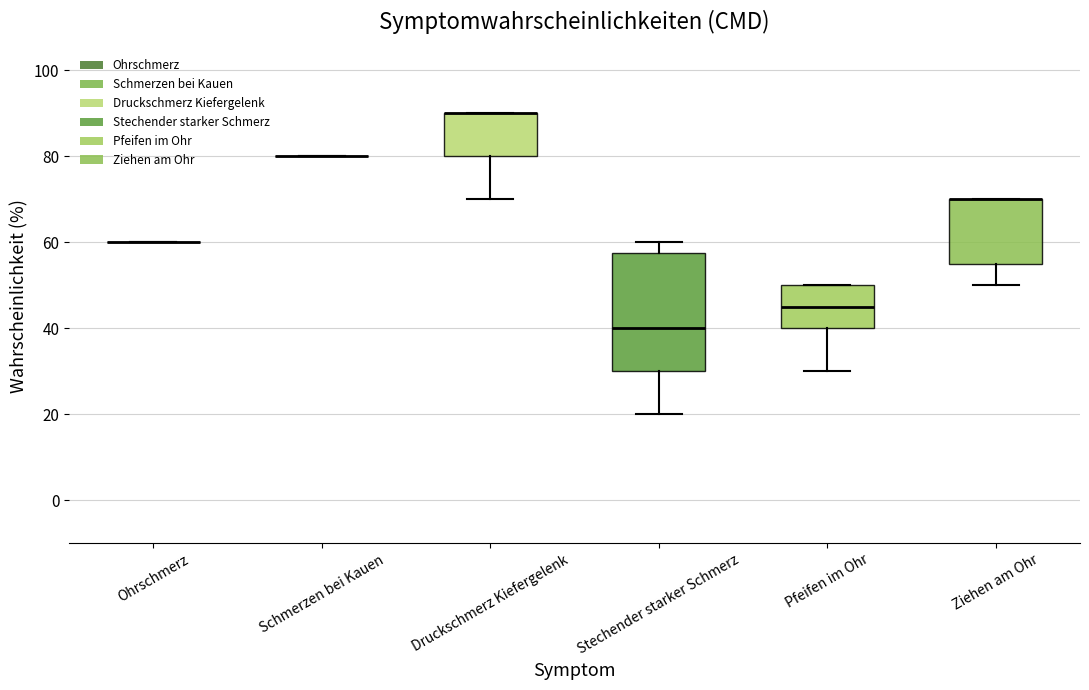

Where is the lower edge of the box for Stechender starker Schmerz on the y-axis? The values are not printed on the chart, so give them approximately, as read against the axis.

30